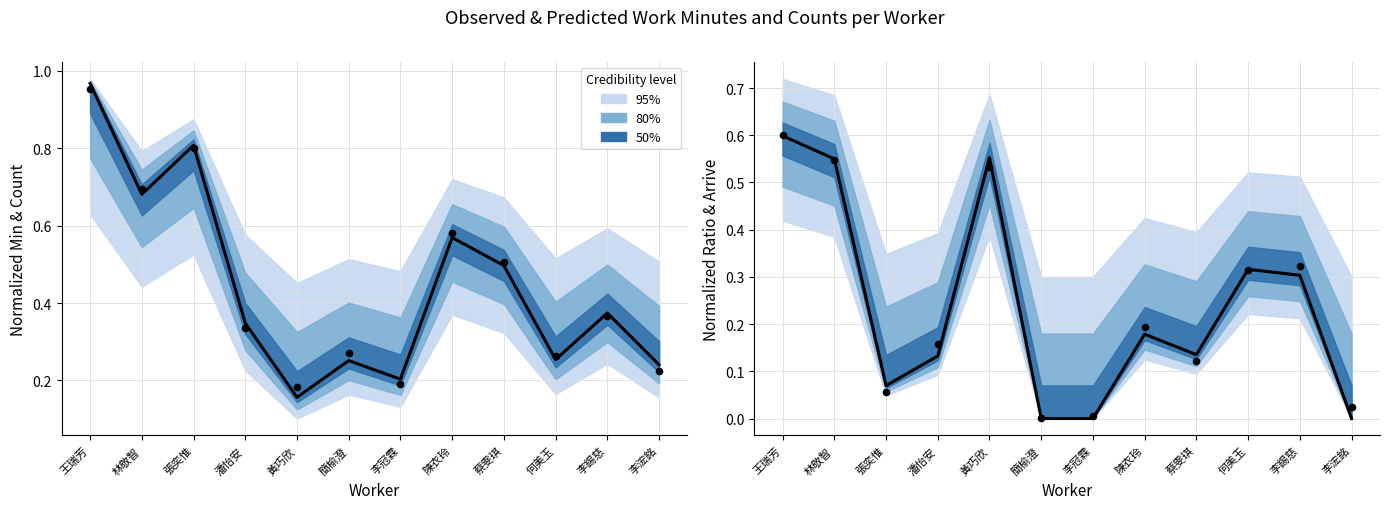

Which has a higher value, 王瑞芳 or 張奕惟?

王瑞芳